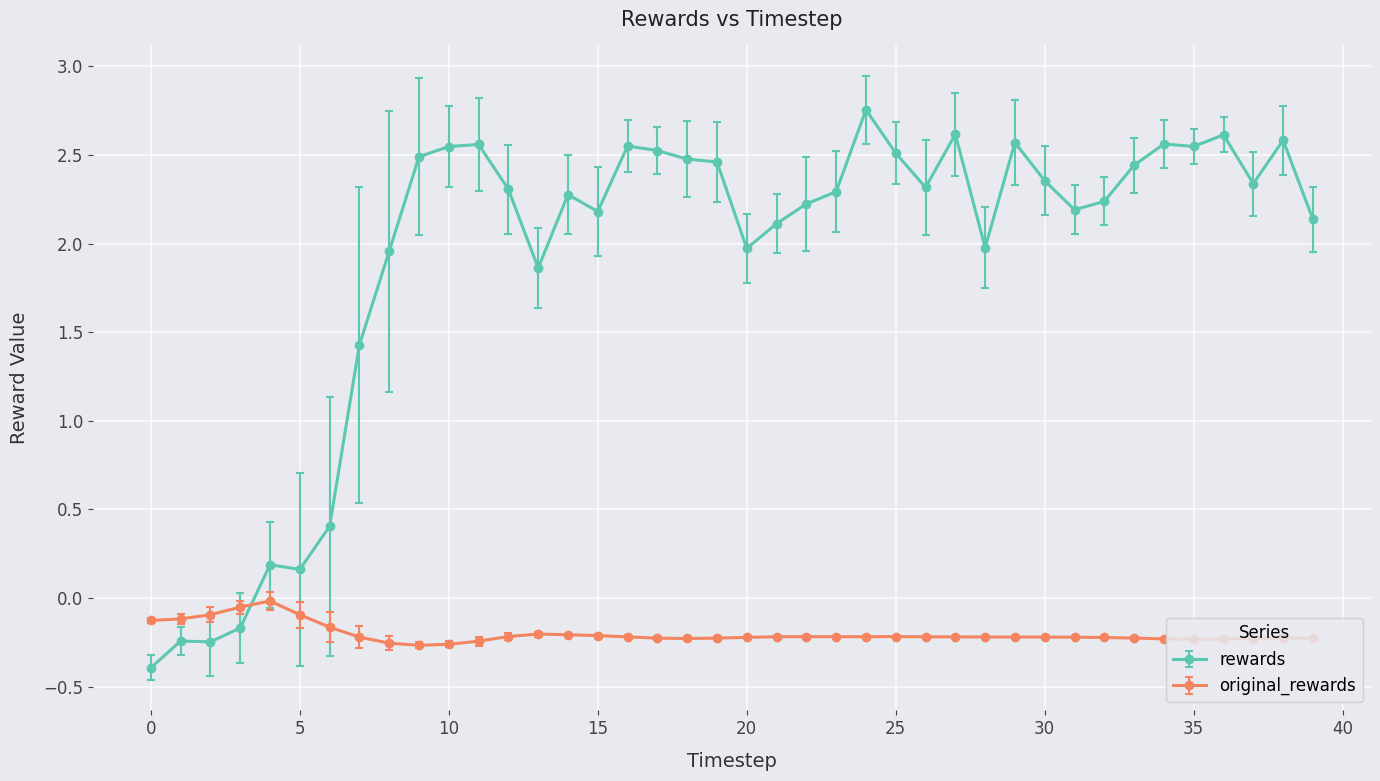

What is the sum of all rewards values?

76.7